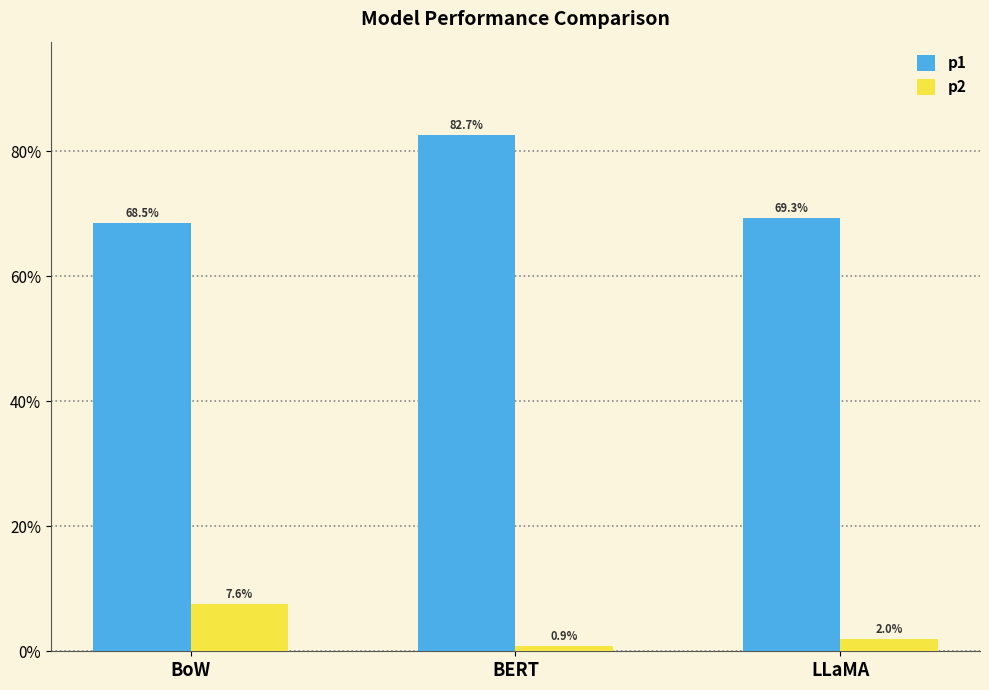

What is the maximum value shown in the chart?

0.8